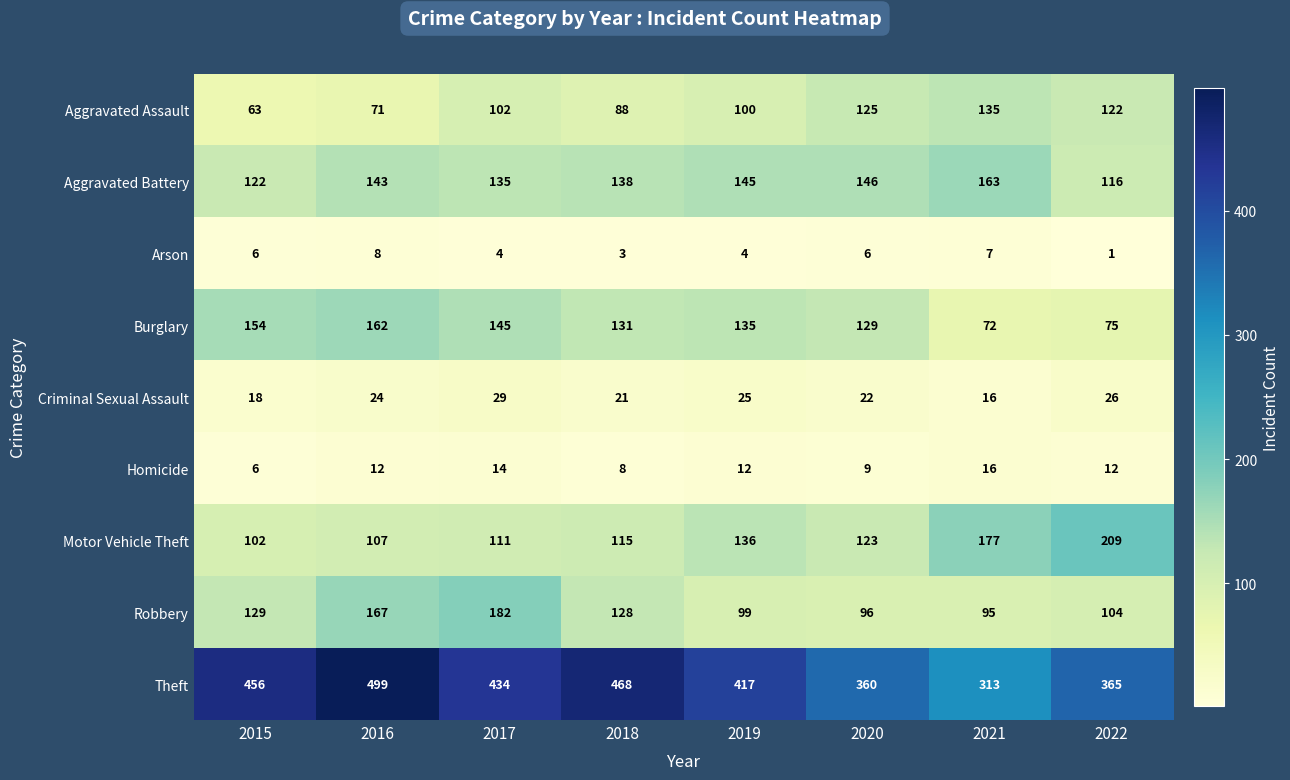

Count the number of categories in the chart.

8